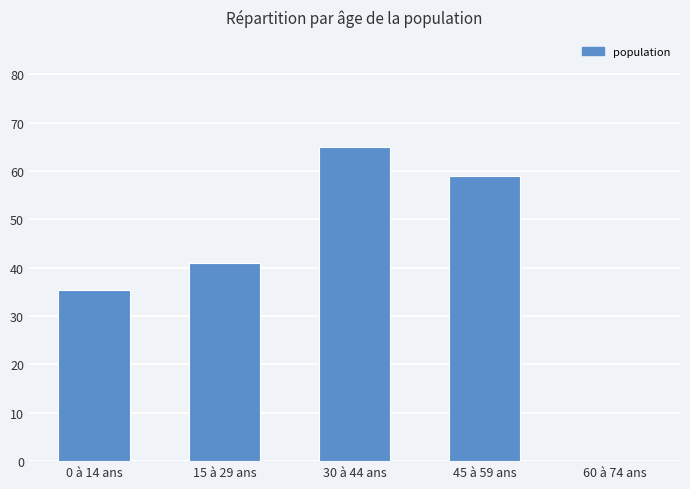

What is the approximate value at 15 à 29 ans?

41.0